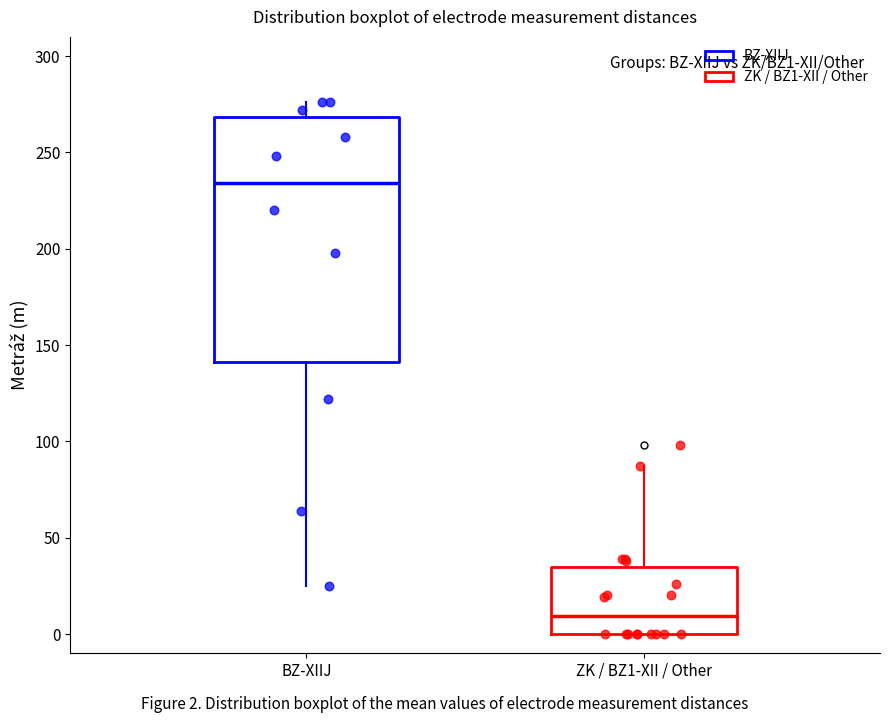

Reading left to right, transcribe this box plot: for each box, give where its median line is, the range the box spans, and where its two whiskers end, as read against the y-axis. The values are not printed on the chart, so give them approximately, as read against the axis.

BZ-XIIJ: median 235, box 140 to 270, whiskers 25 to 275
ZK / BZ1-XII / Other: median 10, box 0 to 35, whiskers 0 to 85